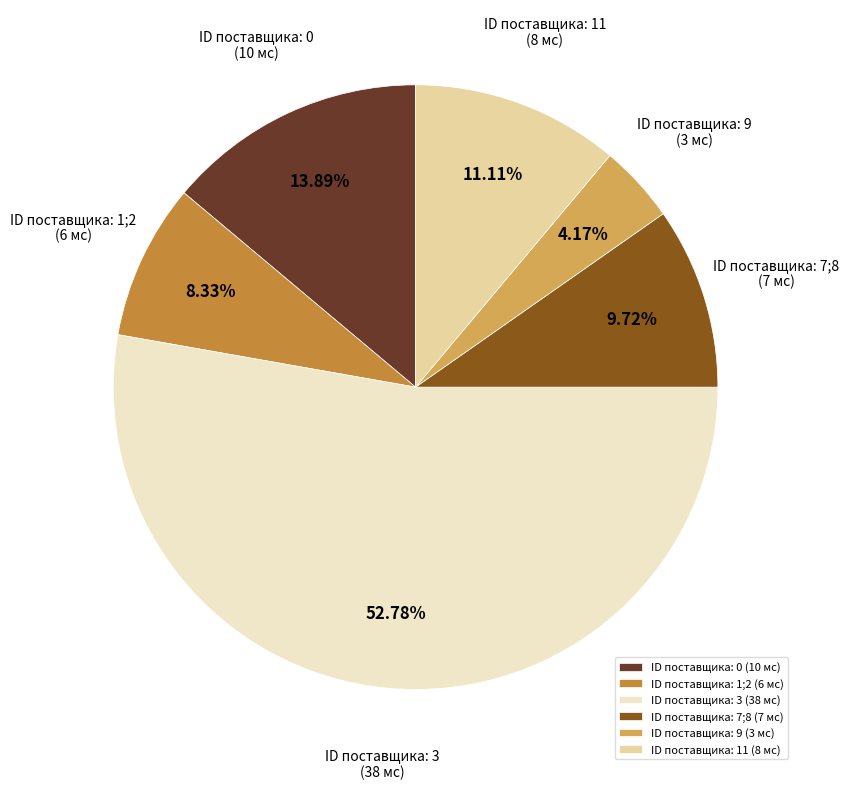

Does ID поставщика: 0 (10 мс) account for over 50% of the chart?

No